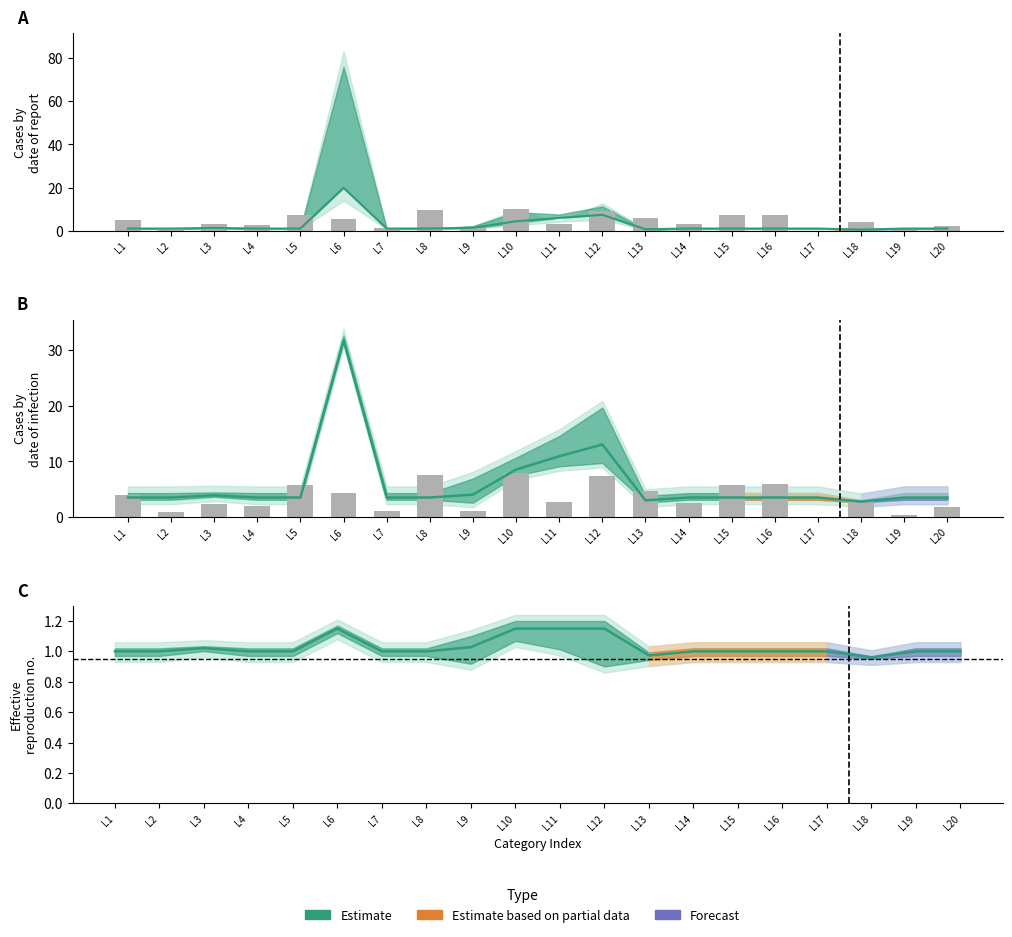

Reading left to right, extract all data points from this chart.

Centre estimate: L1=1.0	L2=1.0	L3=1.0	L4=1.0	L5=1.0	L6=1.1	L7=1.0	L8=1.0	L9=1.0	L10=1.1	L11=1.1	L12=1.1	L13=1.0	L14=1.0	L15=1.0	L16=1.0	L17=1.0	L18=1.0	L19=1.0	L20=1.0
x0 (scaled): L1=3.9	L2=0.8	L3=2.4	L4=2.0	L5=5.8	L6=4.4	L7=1.0	L8=7.5	L9=1.1	L10=7.9	L11=2.6	L12=7.4	L13=4.7	L14=2.5	L15=5.8	L16=5.9	L17=0.0	L18=3.1	L19=0.4	L20=1.8